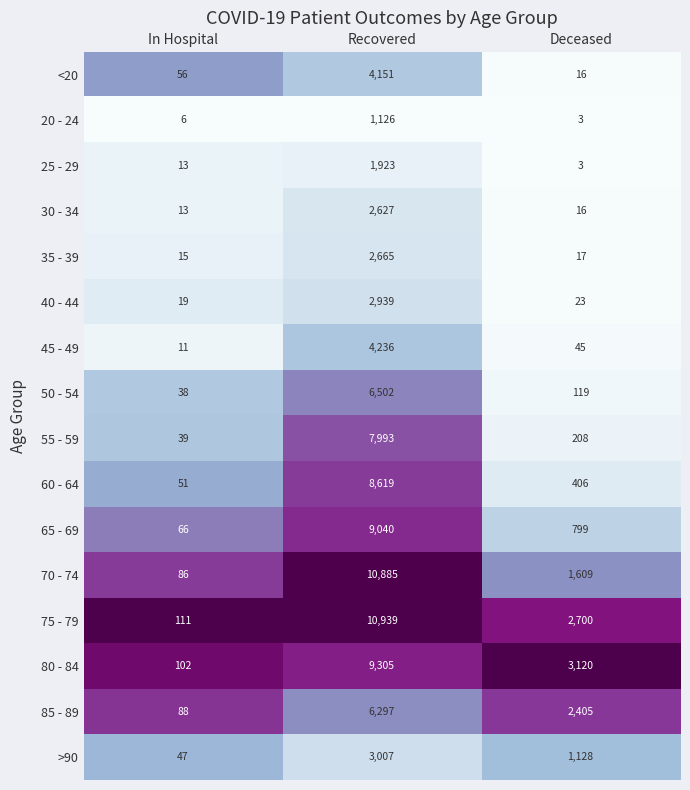

What is the approximate value of <20 at Recovered?

4151